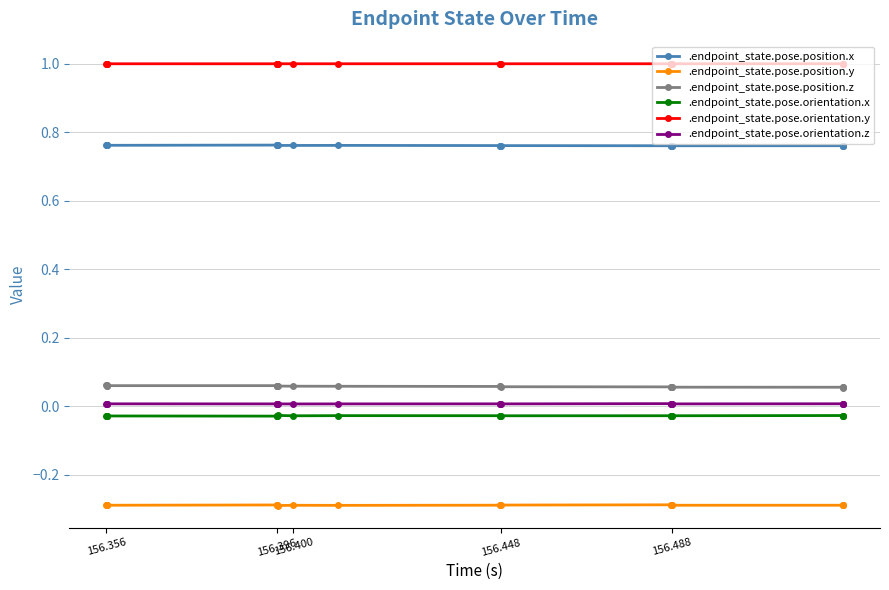

True or false: .endpoint_state.pose.position.y has more than 2 interior local peaks.

True